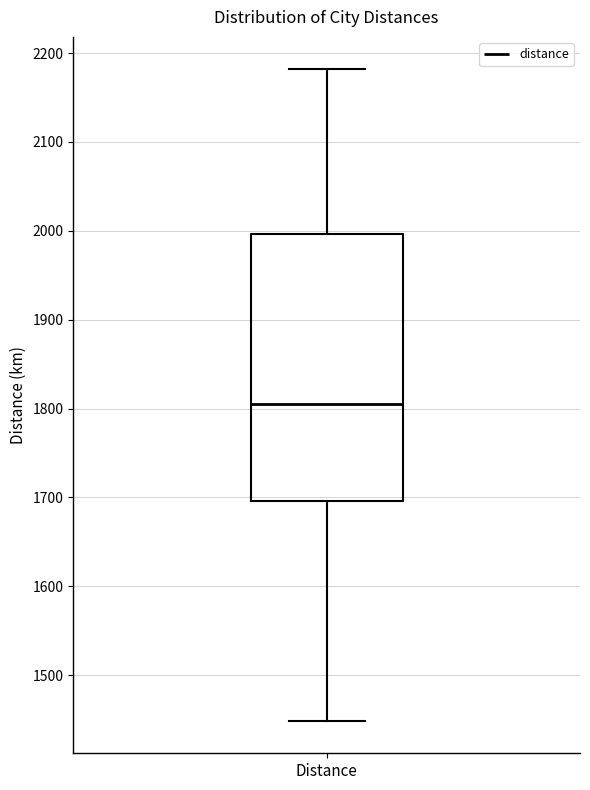

Transcribe this box plot: give where the median line is, the range the box spans, and where the two whiskers end, as read against the y-axis. The values are not printed on the chart, so give them approximately, as read against the axis.

median 1800, box 1700 to 2000, whiskers 1450 to 2180